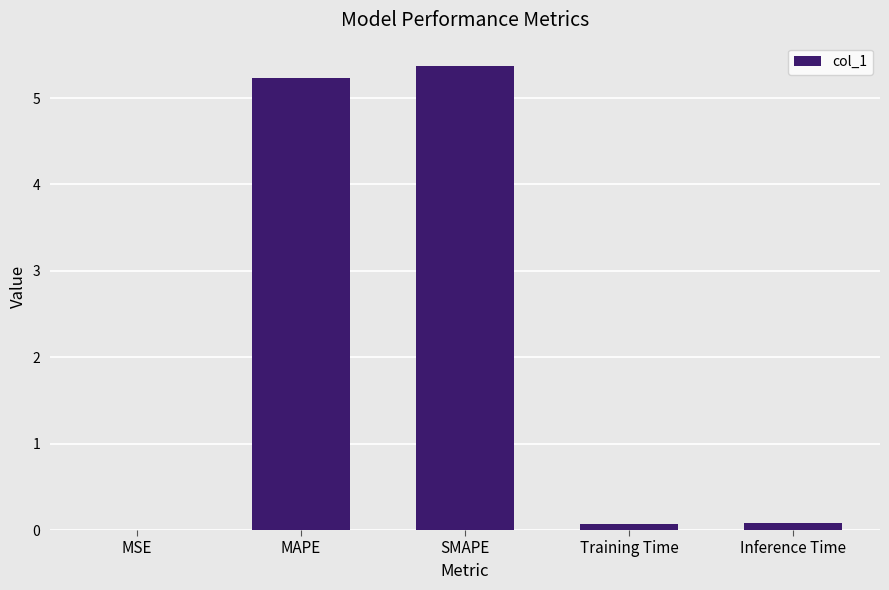

Are the bars horizontal?

No